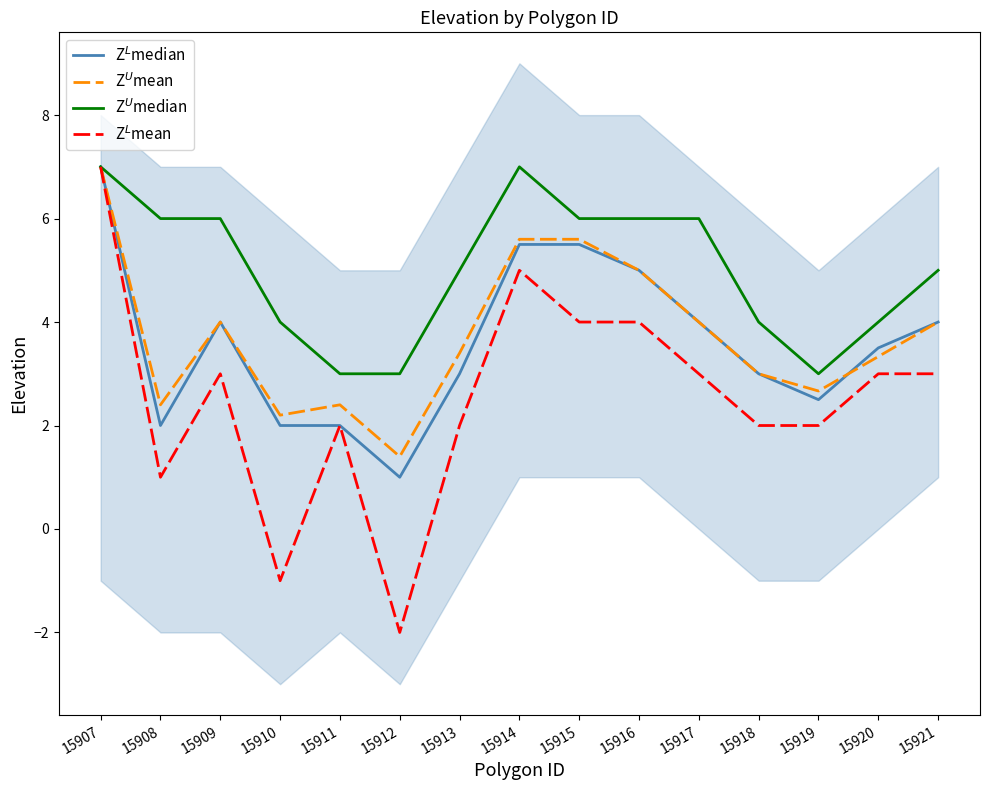

Rank the series at 15919 from lowest to highest value.

Z$^L$mean, Z$^L$median, Z$^U$mean, Z$^U$median